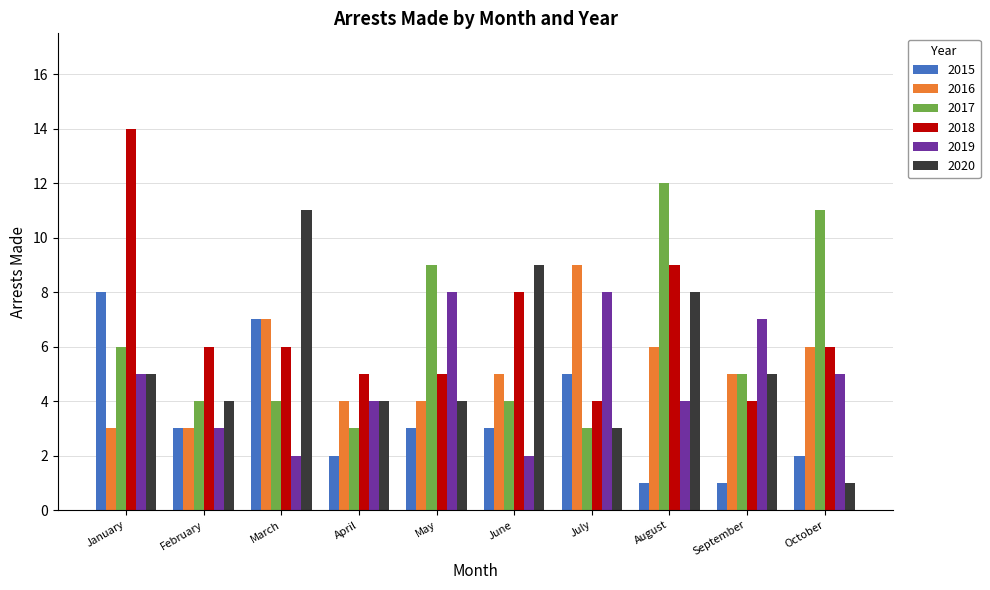

What is the total value across all series at January?

41